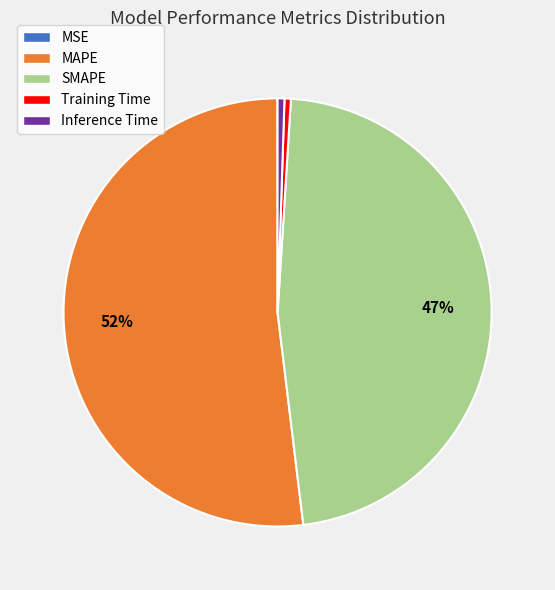

Between Training Time and MAPE, which is larger?

MAPE